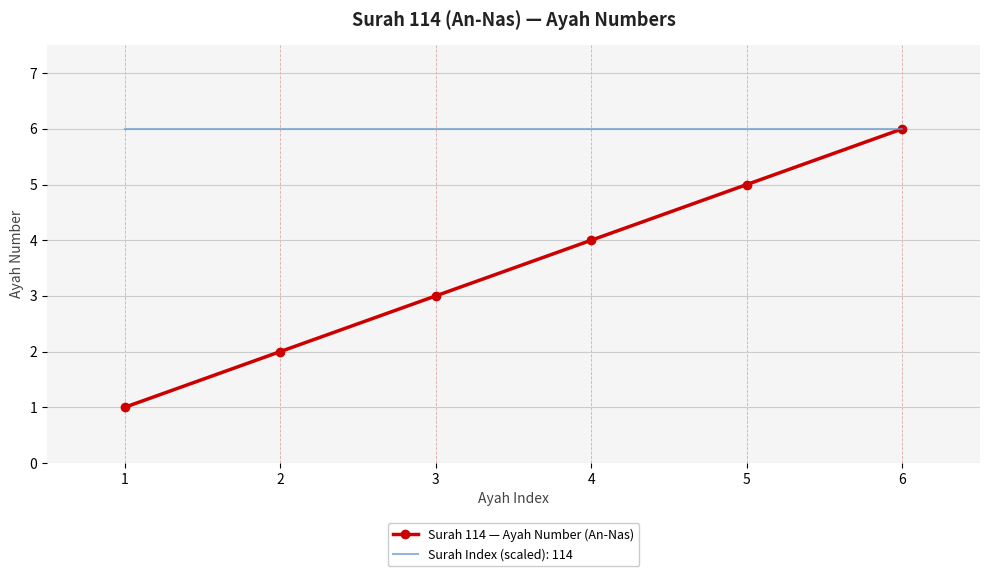

Rank the series by their average value, from highest to lowest.

Surah Index (scaled): 114, Surah 114 — Ayah Number (An-Nas)